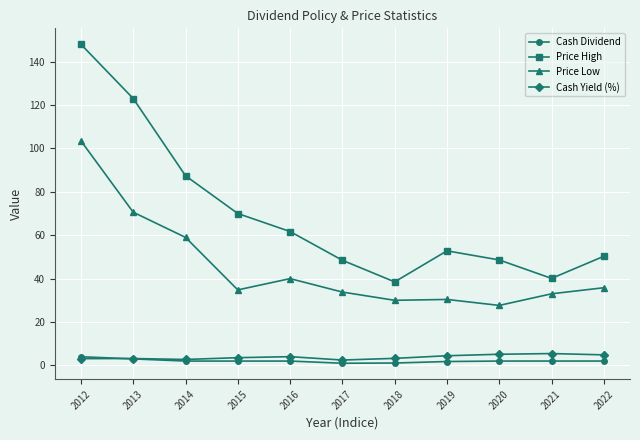

What is the difference between the Cash Dividend values at 2018 and 2020?

0.9